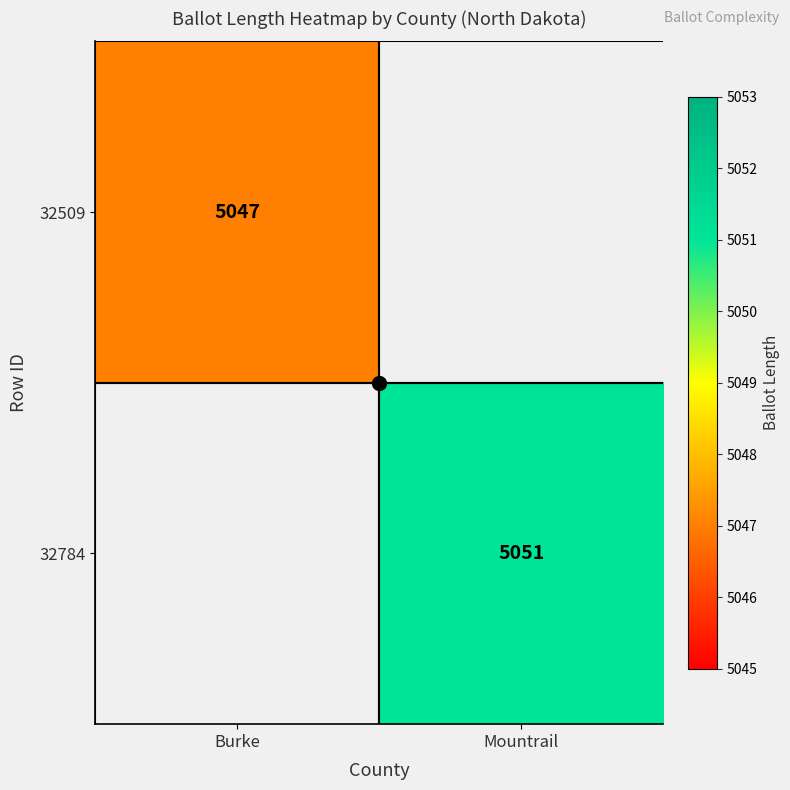

Is it true that 32784 equals 3391.6 at Mountrail?

False